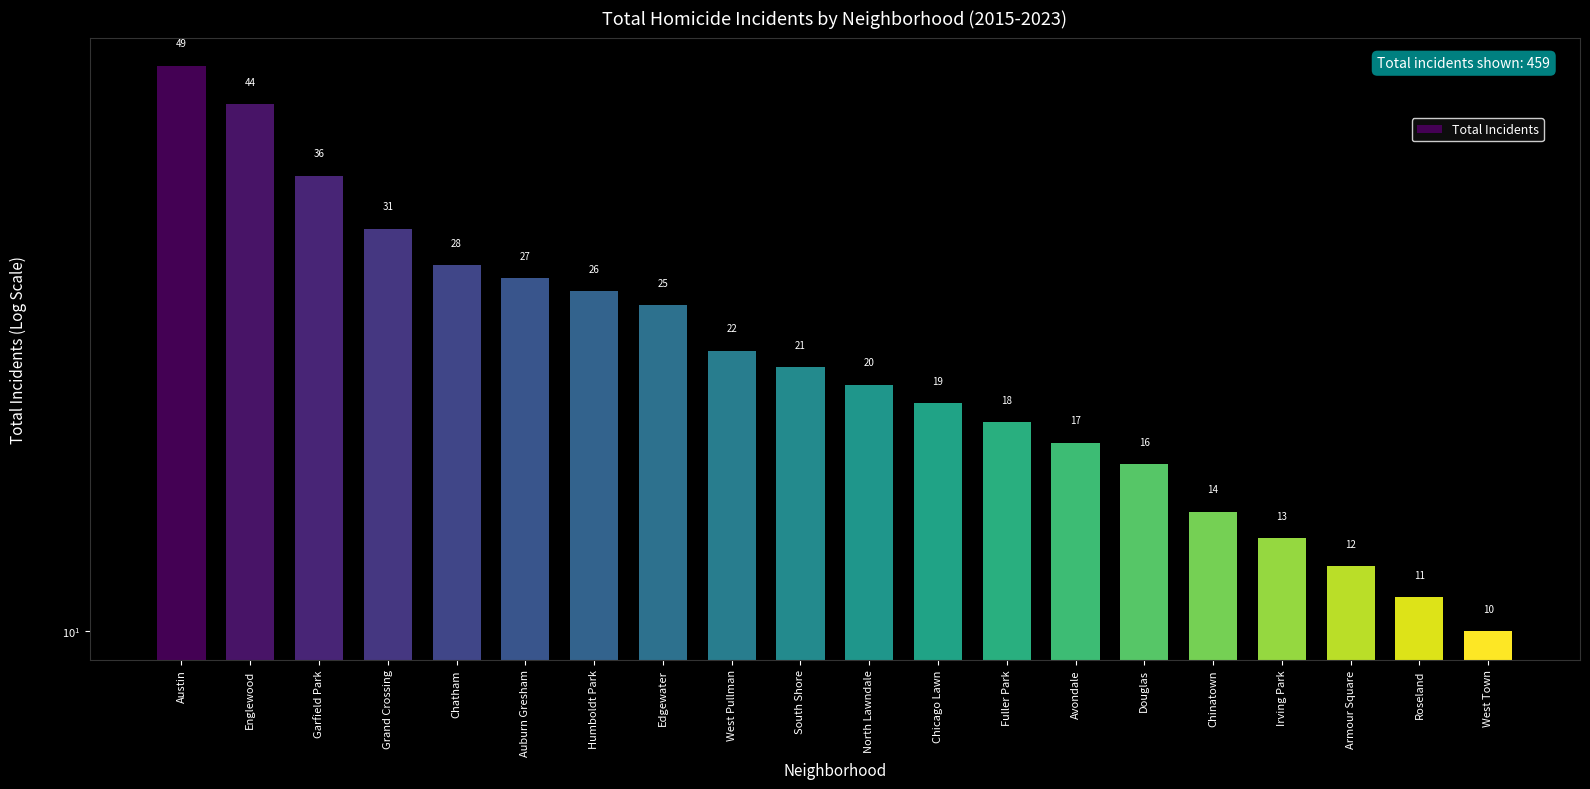

Does the chart contain any negative values?

No